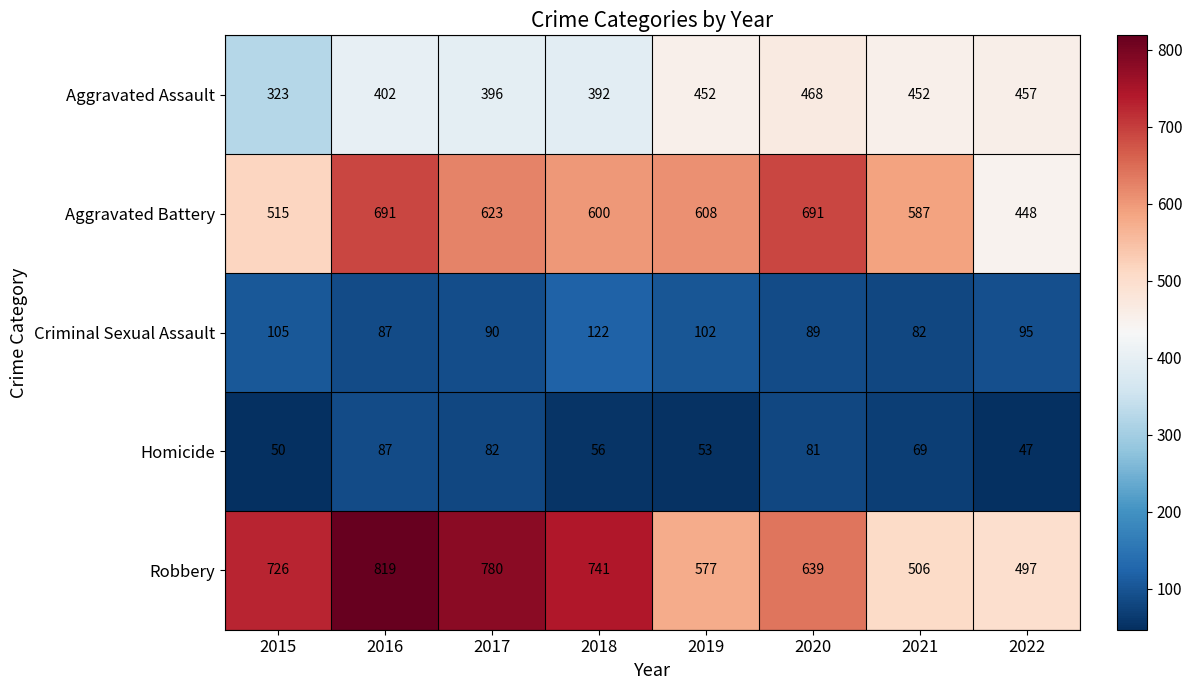

How many distinct data groups are displayed?

5